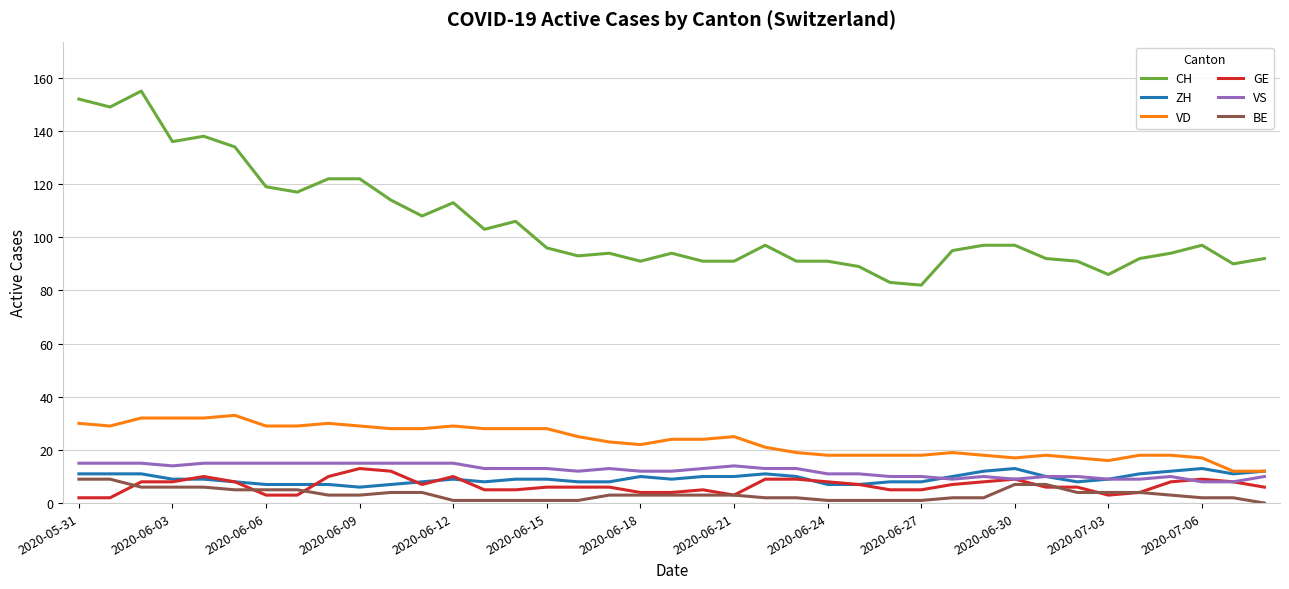

Which series has the widest spread of values?

CH